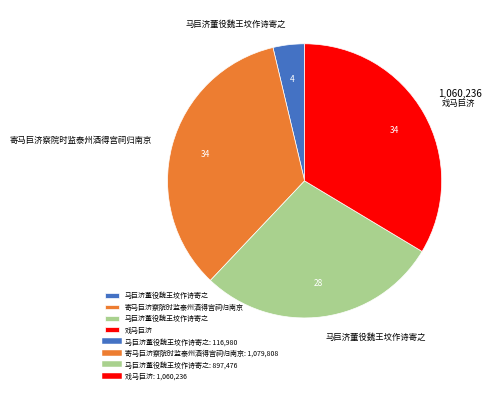

Does any single category account for the majority?

No